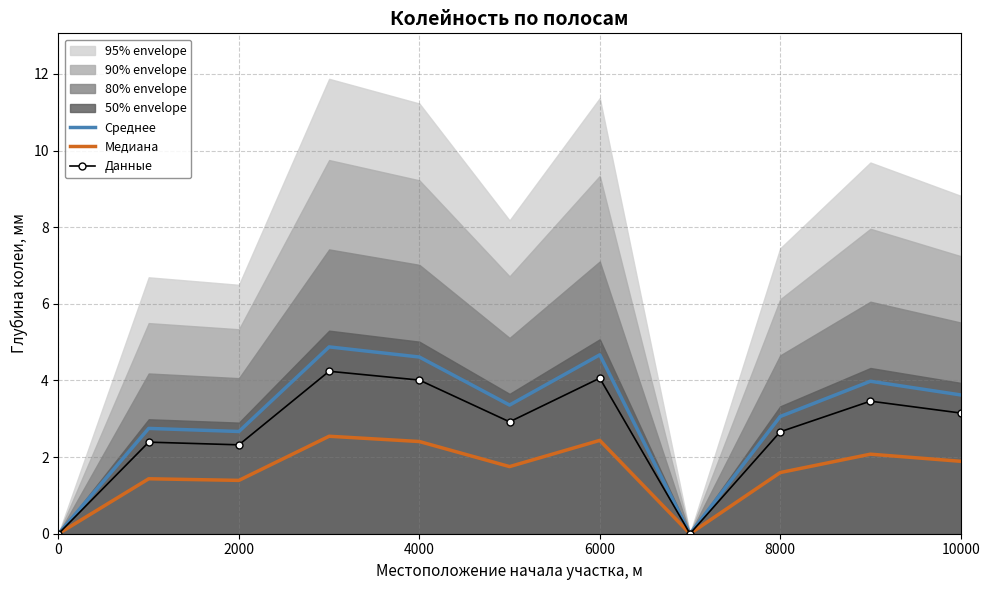

The value of Данные at 0 is 0.0. True or false?

True